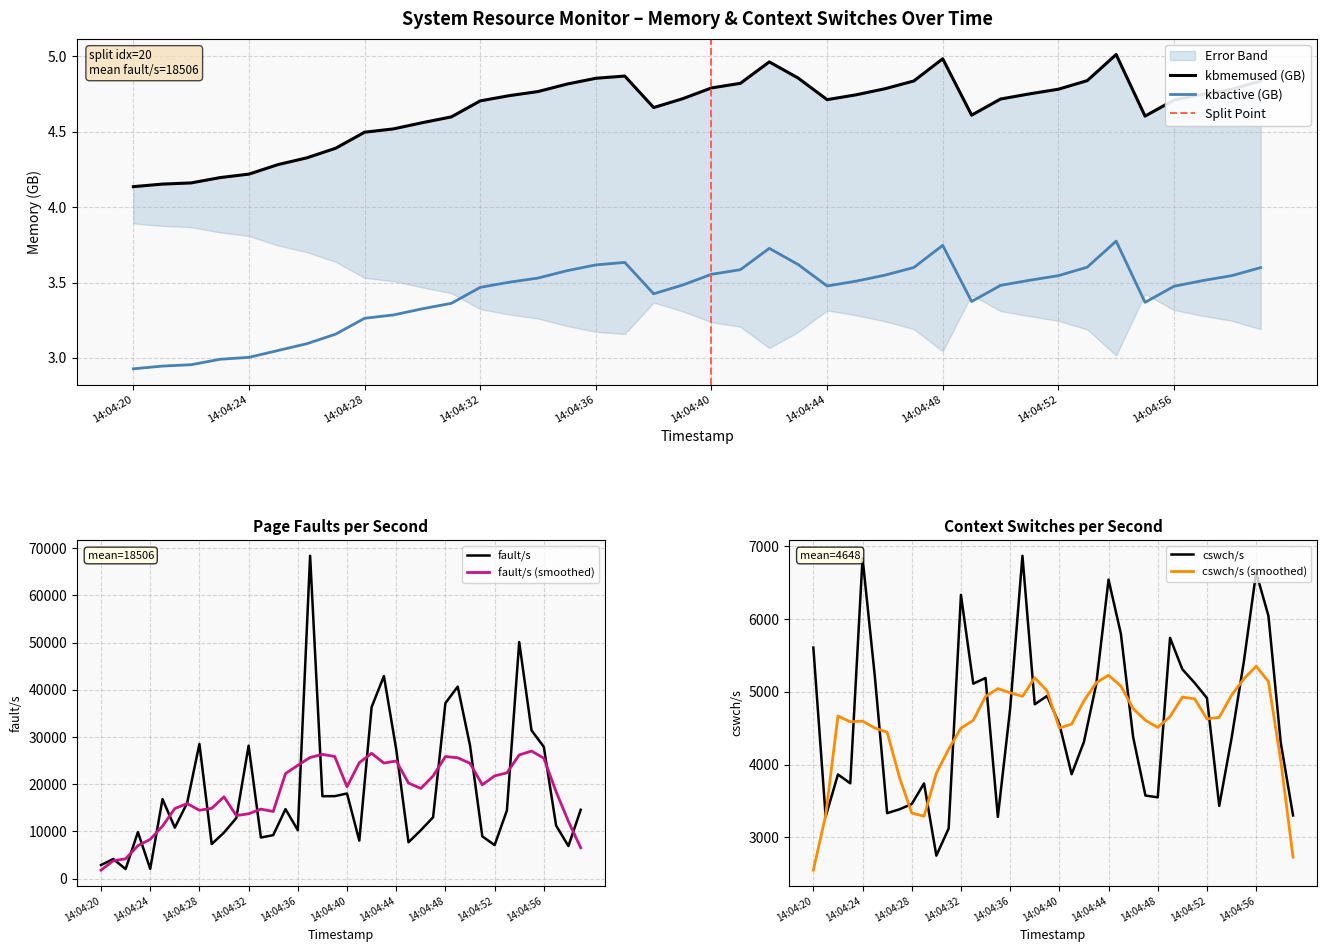

Which category has the lowest value in the kbmemfree series?

14:04:20